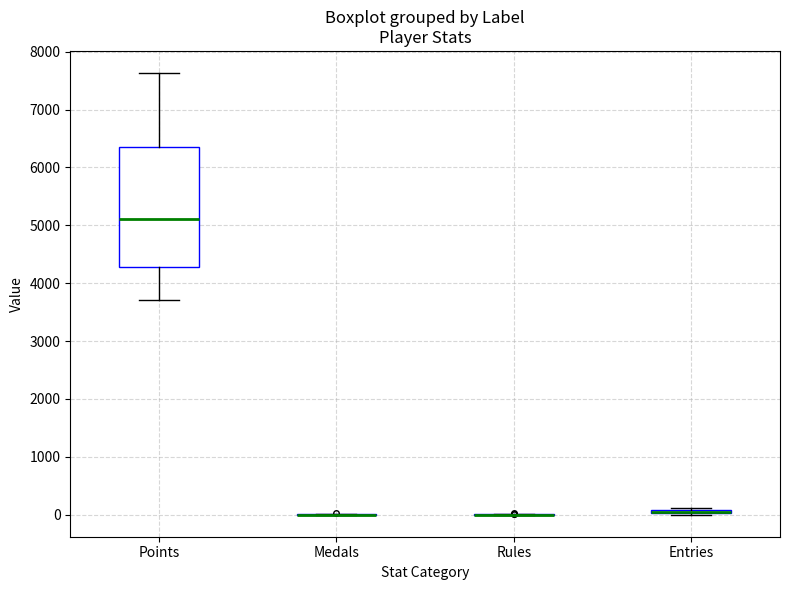

Where does the lower whisker of the box for Points end on the y-axis? The values are not printed on the chart, so give them approximately, as read against the axis.

3700